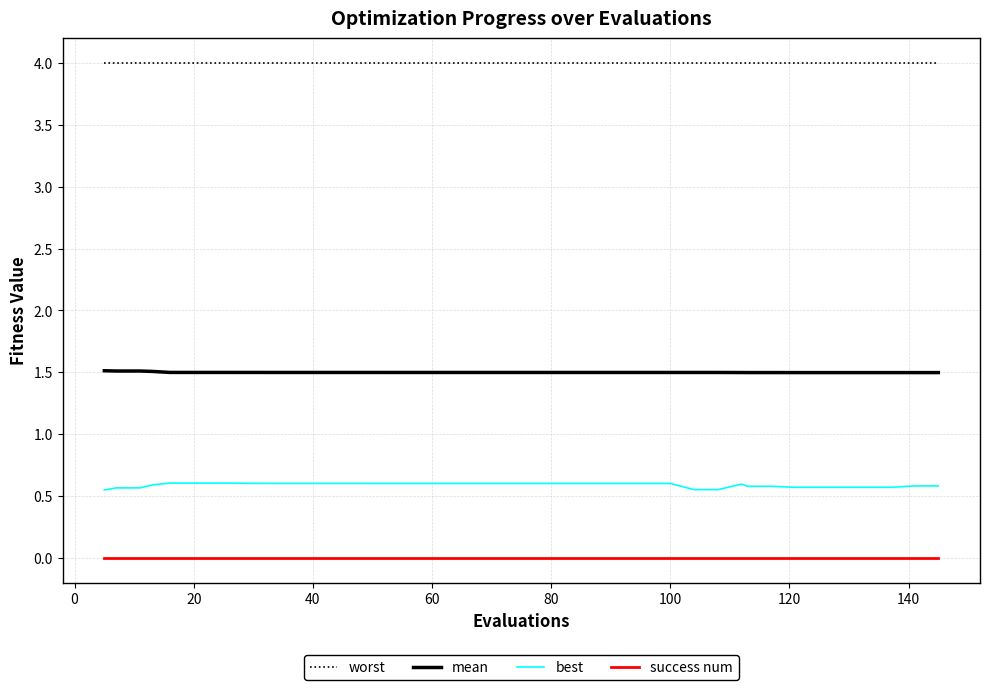

Rank the series by their maximum value, from lowest to highest.

success num, best, mean, worst